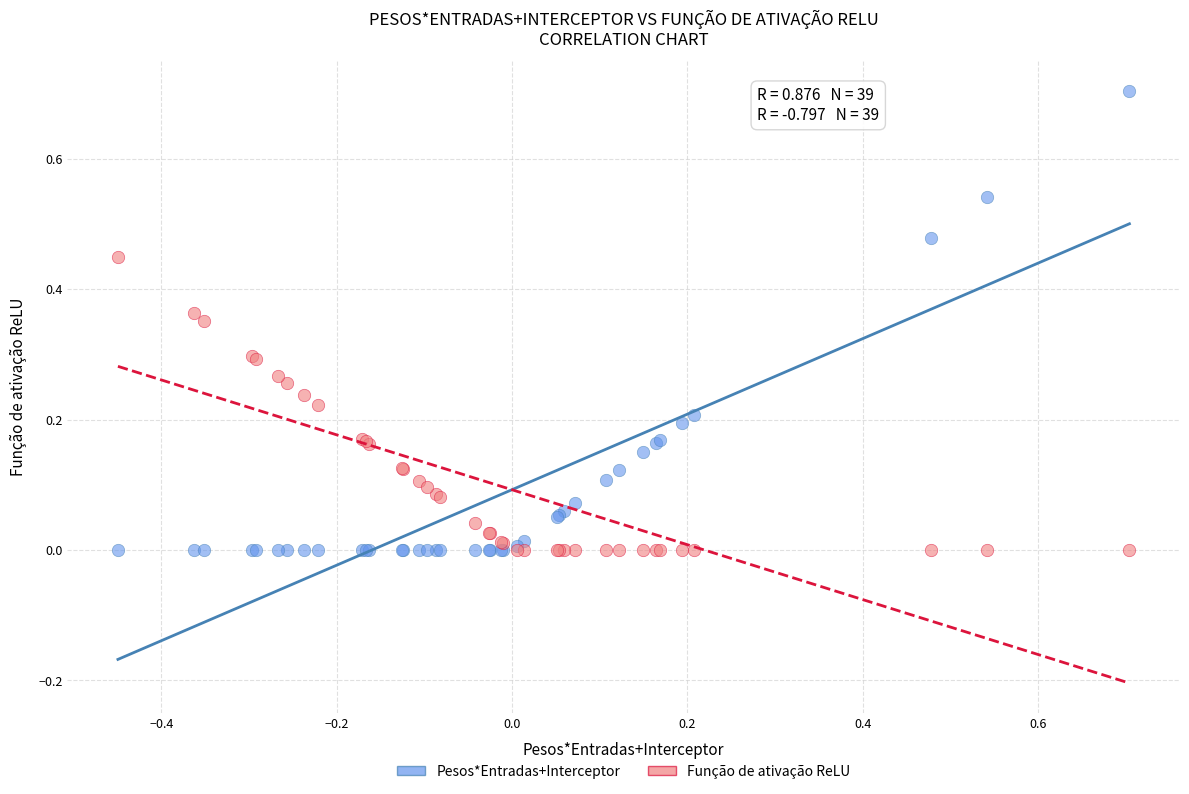

Which series contains the highest Y value?

Pesos*Entradas+Interceptor